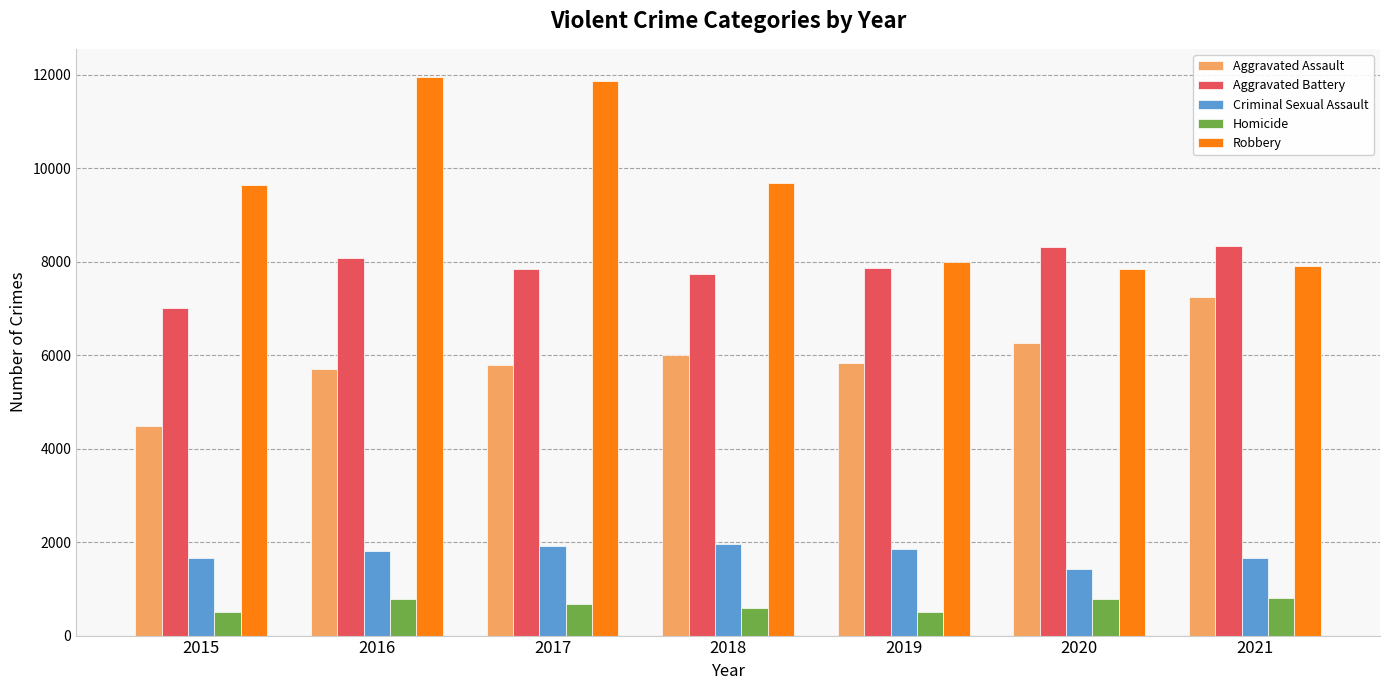

What is the spread (max minus min) of values at 2019?

7496